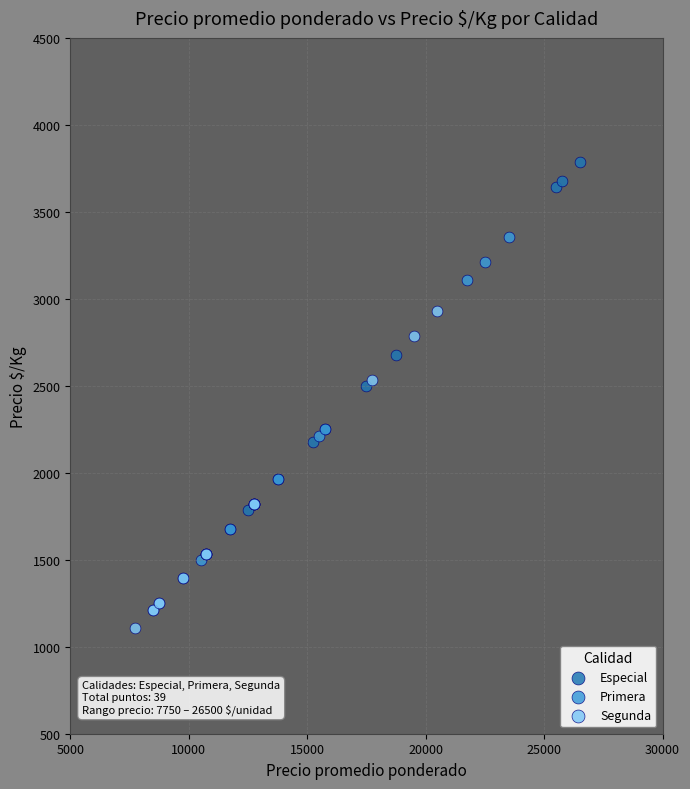

Which series has the largest Y range (max minus min)?

Especial